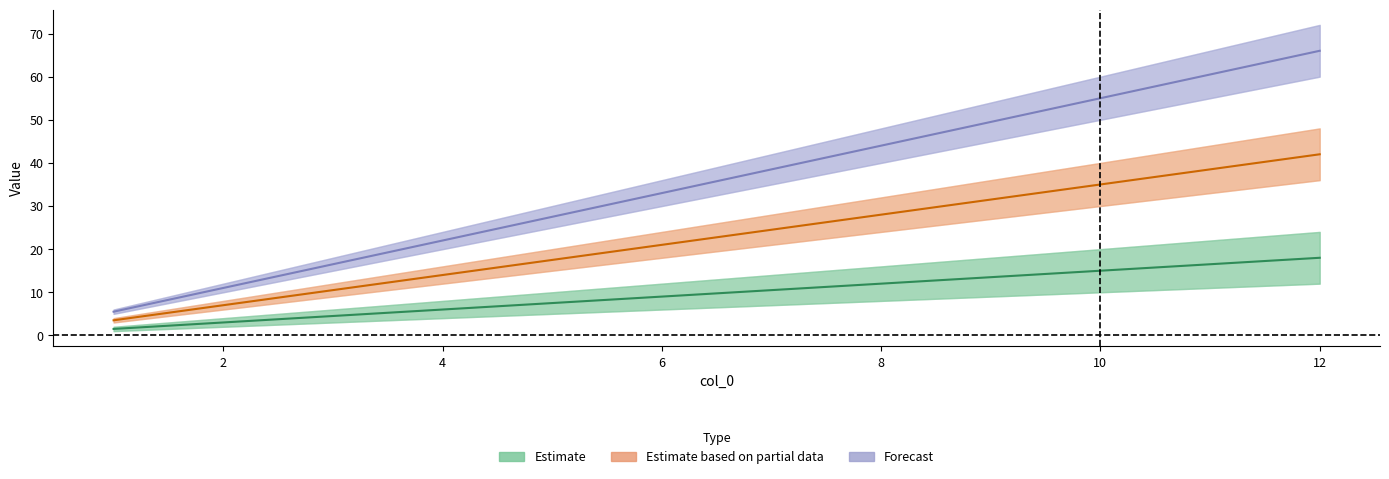

What is the lowest value of the 2 series?

3.5